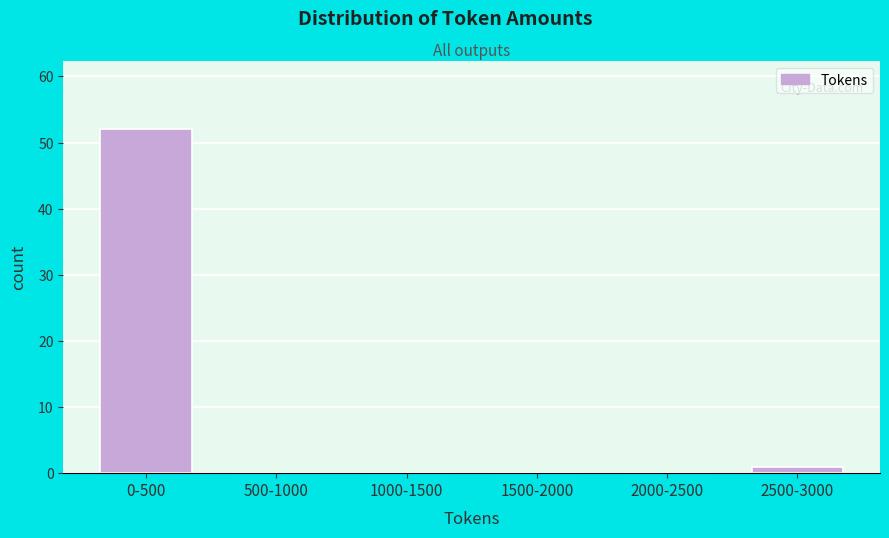

Reading right to left, extract all data points from this chart.

2500-3000=1	2000-2500=0	1500-2000=0	1000-1500=0	500-1000=0	0-500=52